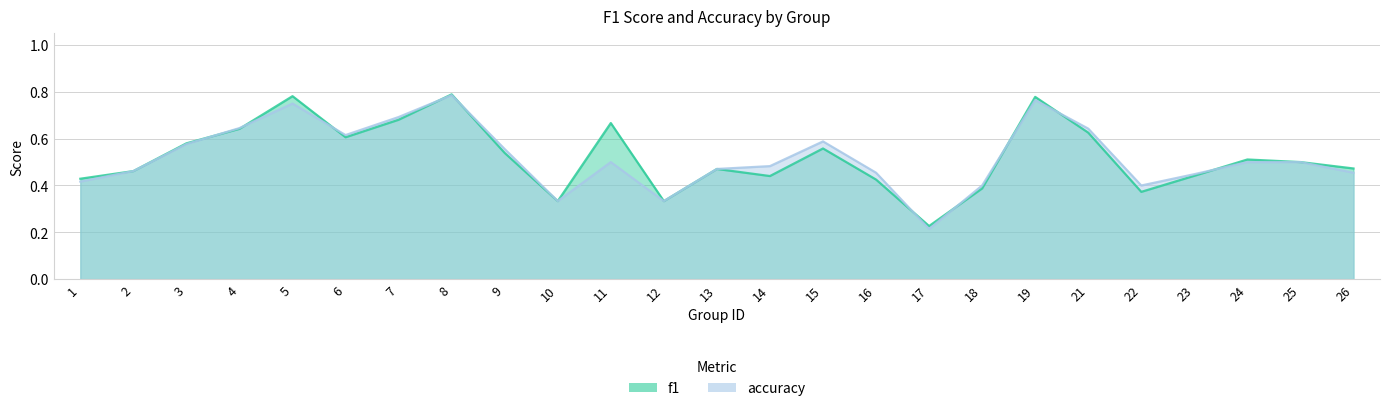

At which category is the sum across all series the highest?

8